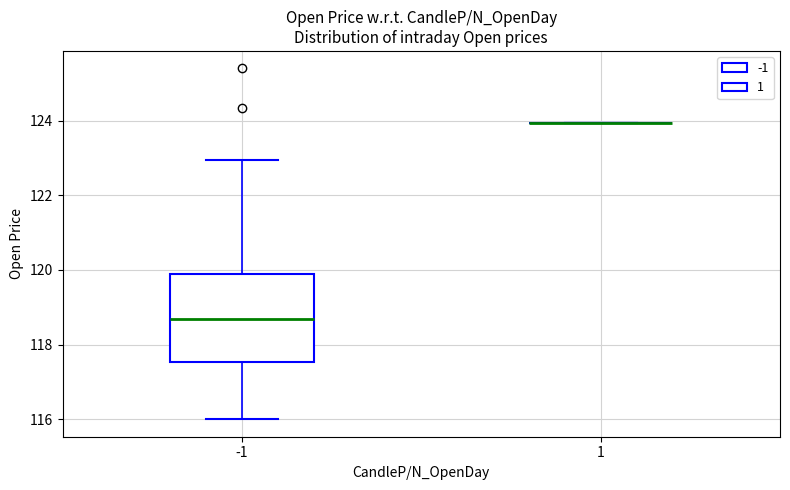

Reading left to right, read every box against the y-axis: the position of its median line, the range the box covers, and the ends of its whiskers. The values are not printed on the chart, so give them approximately, as read against the axis.

-1: median 118.6, box 117.6 to 119.8, whiskers 116.0 to 123.0
1: box collapsed to a line at 124.0, whiskers 124.0 to 124.0